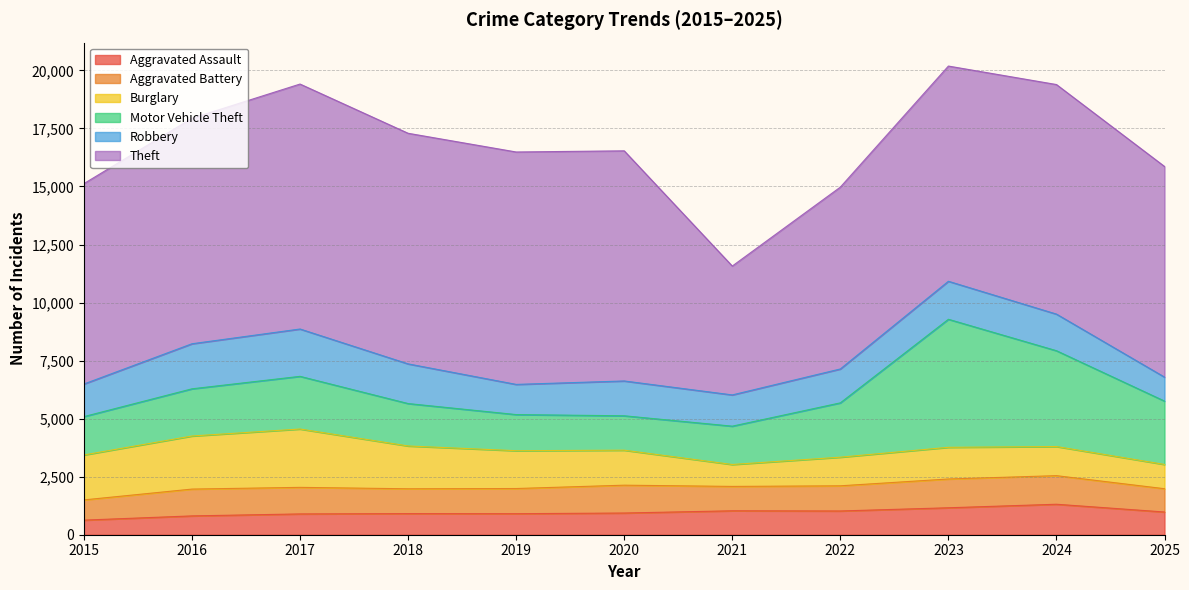

Reading left to right, extract all data points from this chart.

Aggravated Assault: 629	811	896	910	906	935	1031	1023	1161	1313	979
Aggravated Battery: 871	1155	1144	1069	1084	1199	1050	1084	1240	1231	1003
Burglary: 1936	2286	2513	1844	1629	1507	944	1233	1364	1255	1045
Motor Vehicle Theft: 1652	2033	2269	1827	1556	1482	1651	2340	5515	4127	2729
Robbery: 1404	1941	2039	1709	1300	1500	1346	1460	1637	1577	1033
Theft: 8632	9712	10551	9933	10011	9913	5551	7832	9270	9888	9073